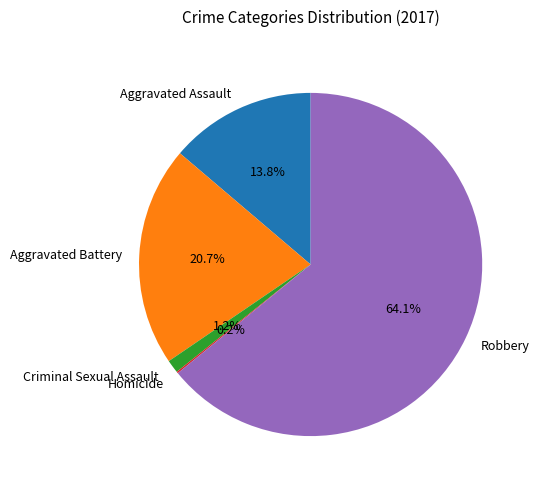

What portion of the pie excludes Robbery?

35.9%